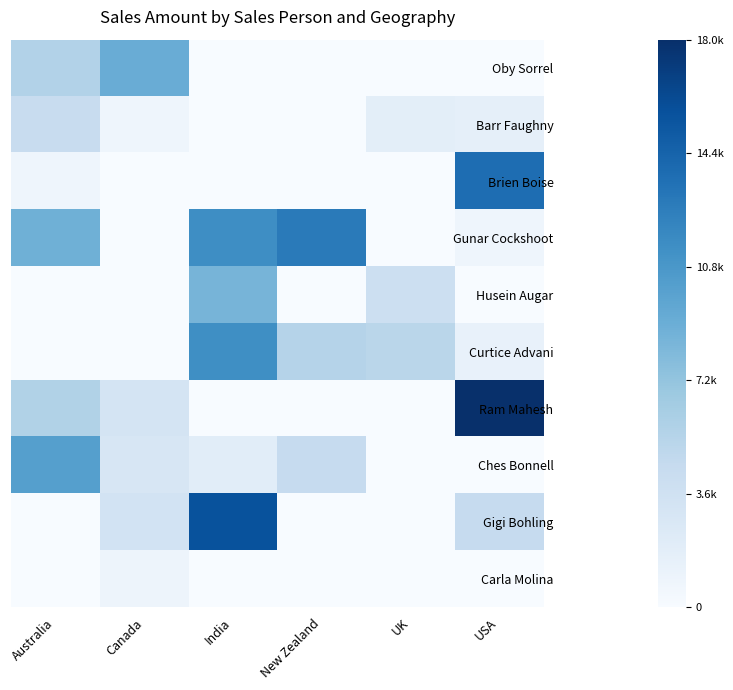

Reading left to right, what are all the values shown in this chart?

Oby Sorrel: Australia=5586	Canada=9128	India=0	New Zealand=0	UK=0	USA=0
Barr Faughny: Australia=4326	Canada=798	India=0	New Zealand=0	UK=1785	USA=1589
Brien Boise: Australia=819	Canada=0	India=0	New Zealand=0	UK=0	USA=13761
Gunar Cockshoot: Australia=8841	Canada=0	India=11466	New Zealand=12838	UK=0	USA=819
Husein Augar: Australia=0	Canada=0	India=8463	New Zealand=0	UK=3920	USA=0
Curtice Advani: Australia=0	Canada=0	India=11410	New Zealand=5460	UK=5152	USA=1302
Ram Mahesh: Australia=5670	Canada=3164	India=0	New Zealand=0	UK=0	USA=17997
Ches Bonnell: Australia=10129	Canada=2870	India=1932	New Zealand=4487	UK=0	USA=0
Gigi Bohling: Australia=0	Canada=3339	India=15610	New Zealand=0	UK=0	USA=4480
Carla Molina: Australia=0	Canada=854	India=0	New Zealand=0	UK=0	USA=0